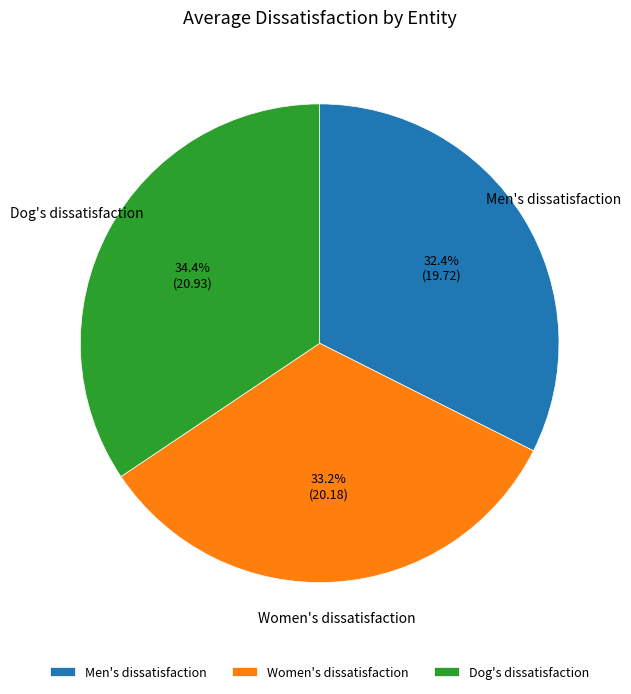

What percentage do Women's dissatisfaction and Men's dissatisfaction together represent?

65.6%